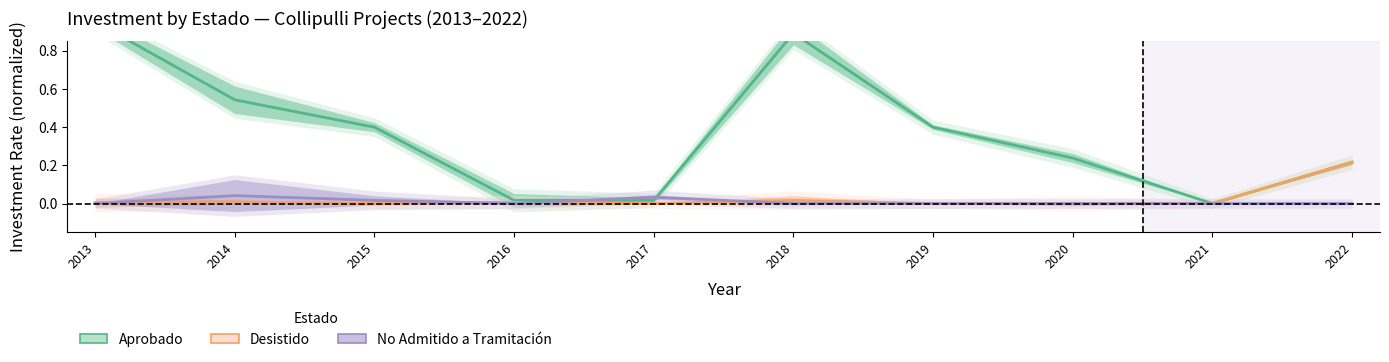

In No Admitido a Tramitación, how many points are higher than both neighbors (excluding endpoints)?

2